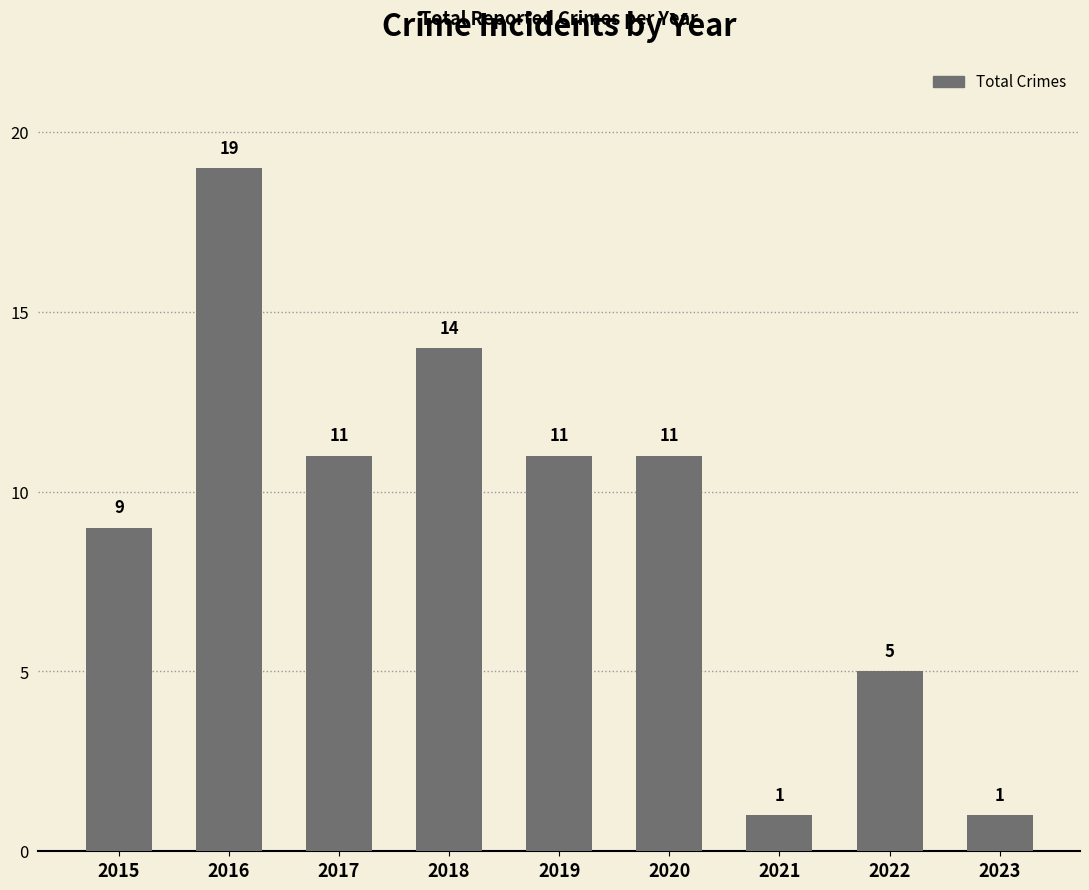

What is the sum of all values?

82